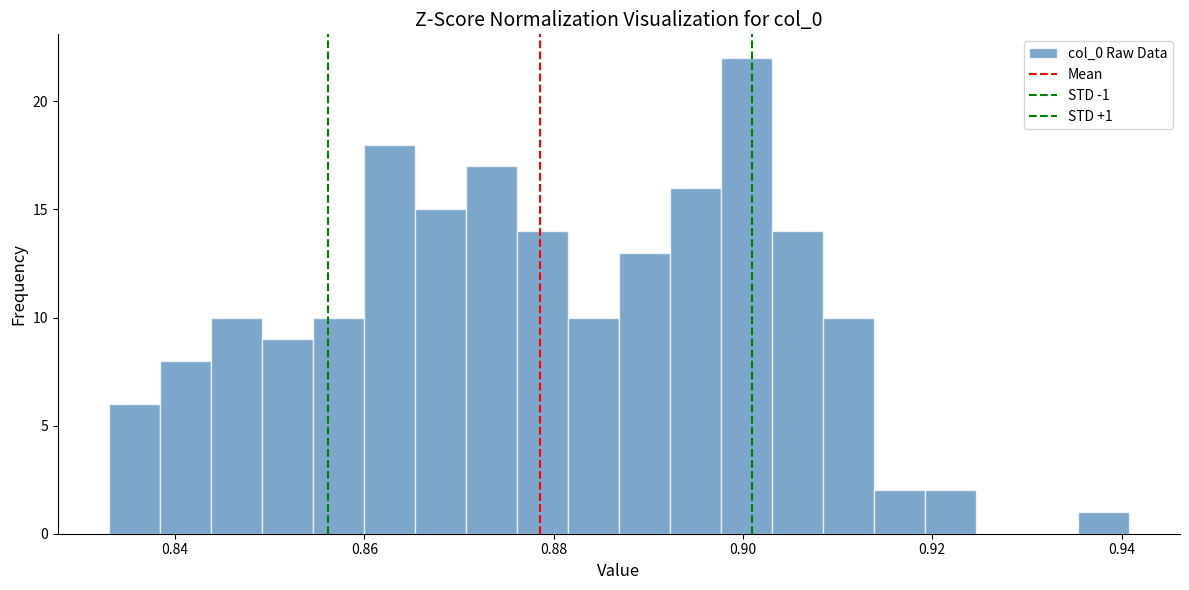

Around what value on the x-axis is the tallest bar? Give the approximate position of its centre, as read against the axis.

0.900